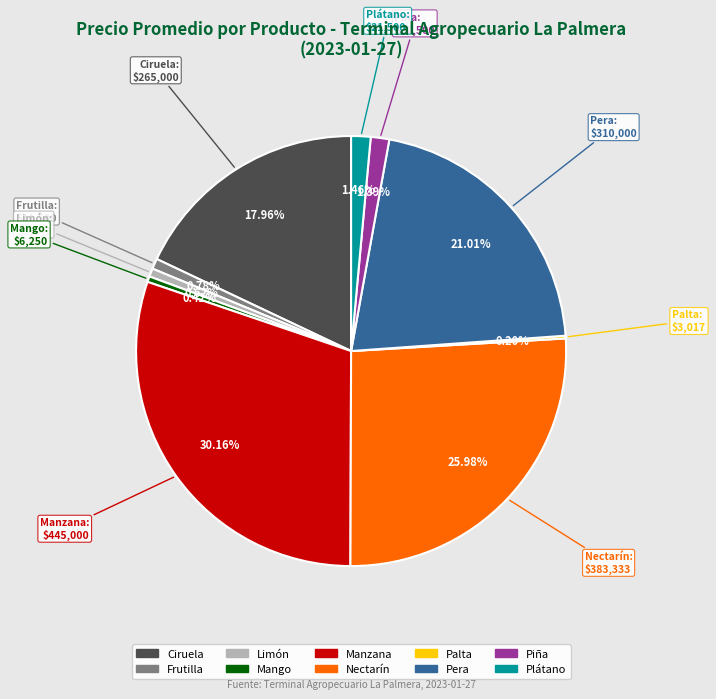

What portion of the pie excludes Limón?

99.4%